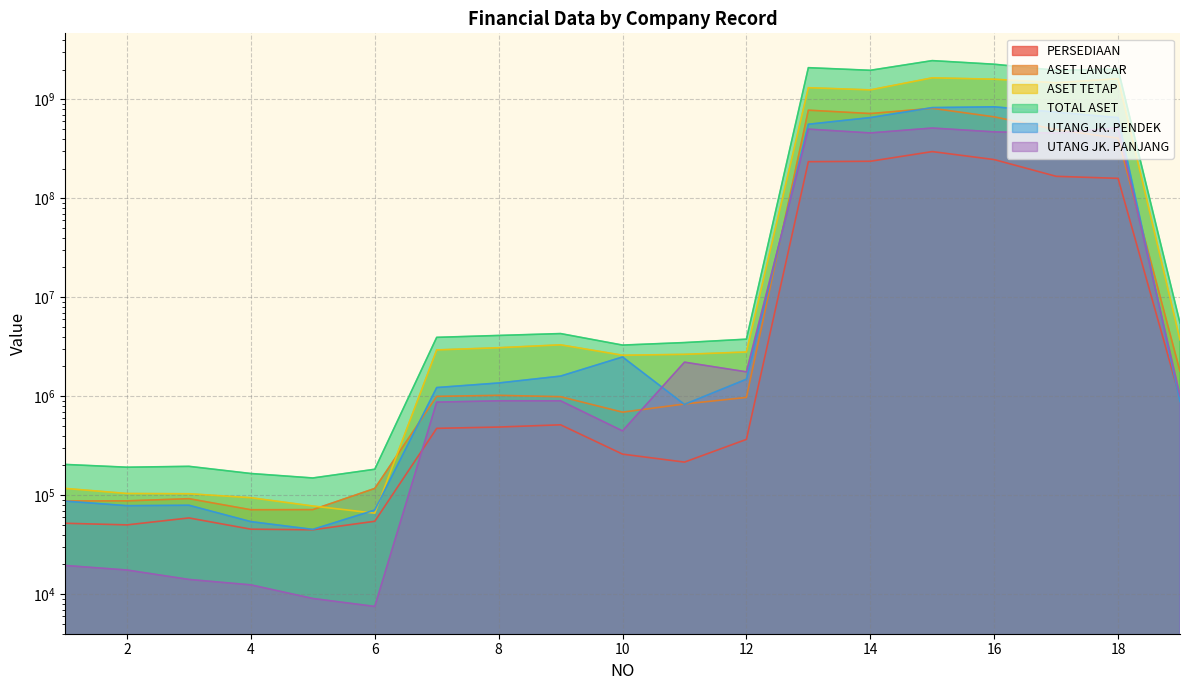

Reading right to left, list all the values displayed in this chart.

PERSEDIAAN: 957425	159032076	166791723	246229463	296478875	236755106	234449520	366623	216074	260147	514520	488502	473956	54554	44761	45367	58943	50150	52079
ASET LANCAR: 1787723	405198035	494691709	665275229	811798388	718757530	777316455	973082	835342	690608	989720	1021697	997324	117158	71563	71356	92279	87720	87547
ASET TETAP: 3717167	1615442222	1471026838	1597837689	1649527795	1246119552	1311380454	2800594	2651007	2597429	3308598	3092689	2939389	65864	77814	94372	103547	104137	117162
TOTAL ASET: 5504890	2020640257	1965718547	2263112918	2461326183	1964877082	2088696909	3773676	3486349	3288037	4298318	4114386	3936713	183022	149377	165728	195826	191857	204709
UTANG JK. PENDEK: 885086	653818710	742677853	840292748	825079803	654032840	560277480	1486779	827496	2494040	1598675	1361905	1224501	70867	45164	54106	79199	78404	87257
UTANG JK. PANJANG: 1020540	515786463	456317176	469039379	512974818	457814805	500066154	1764798	2210130	446757	899430	899672	872535	7523	9051	12426	14092	17551	19508